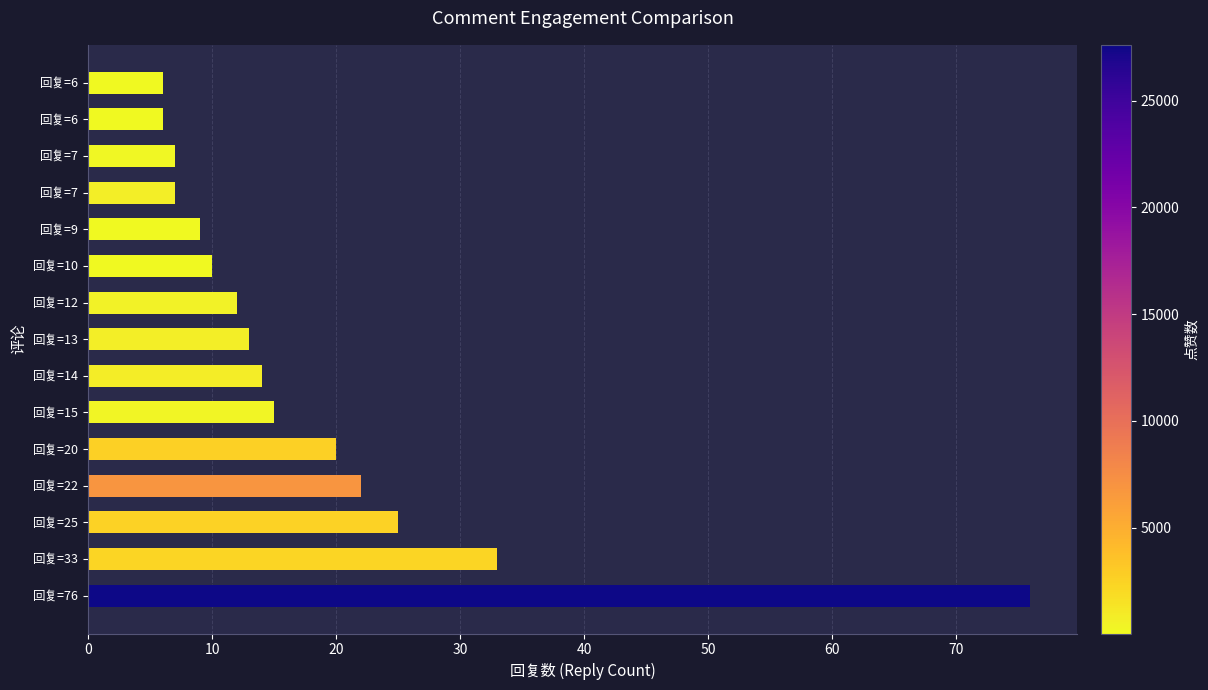

Does the chart contain stacked bars?

No